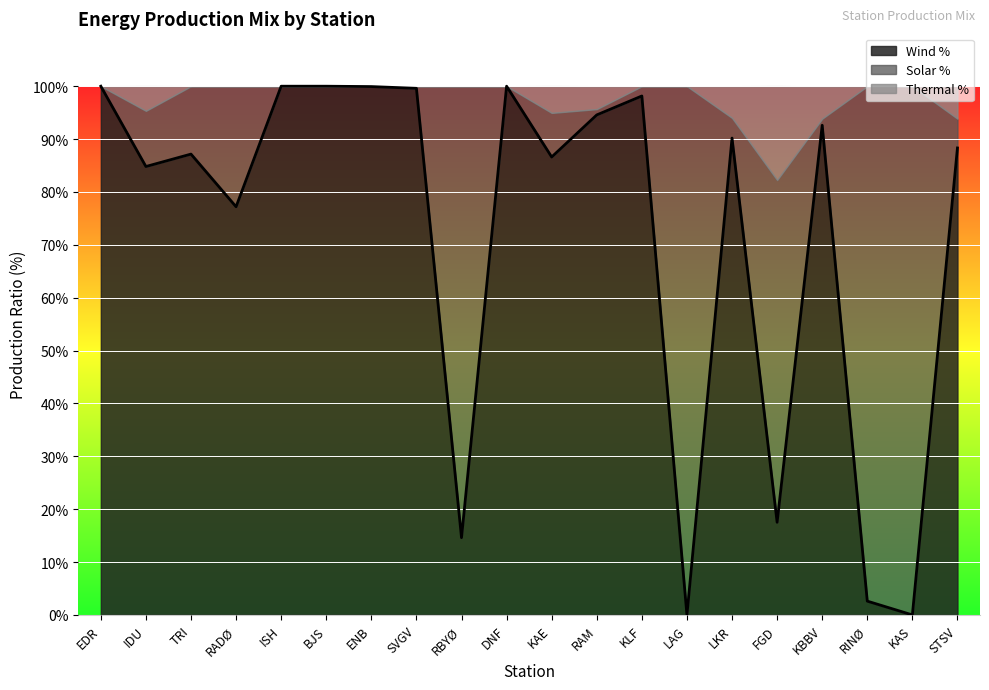

What are all the series names shown in the legend?

Wind %, Solar %, Thermal %